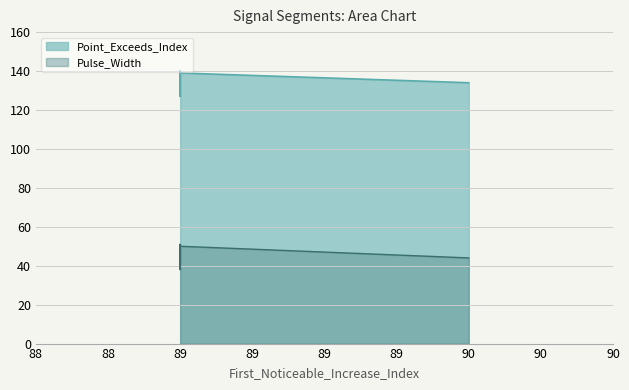

Is it true that Pulse_Width equals 50 at 89?

True